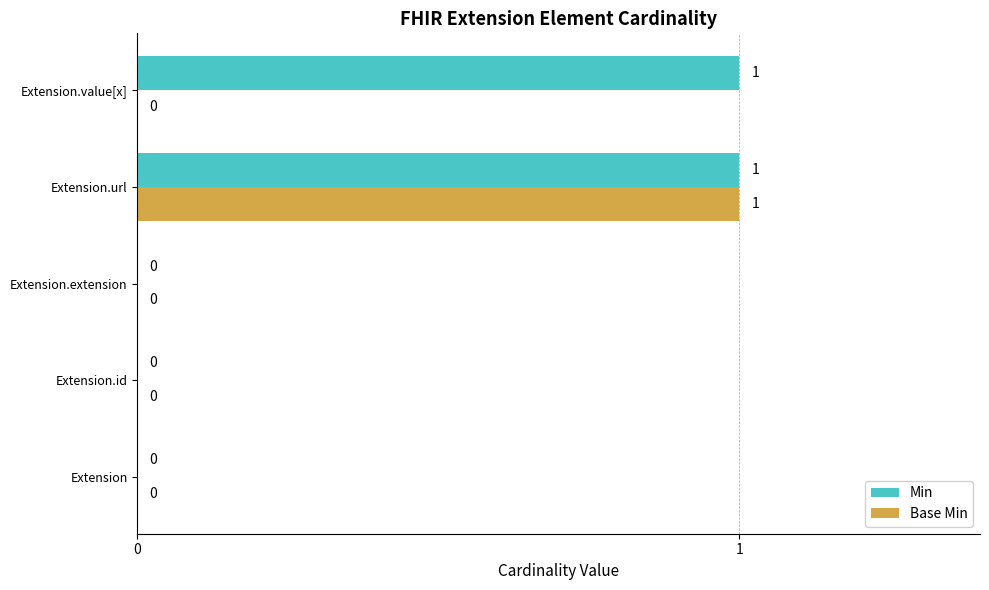

How many Min values are between 0 and 1?

5